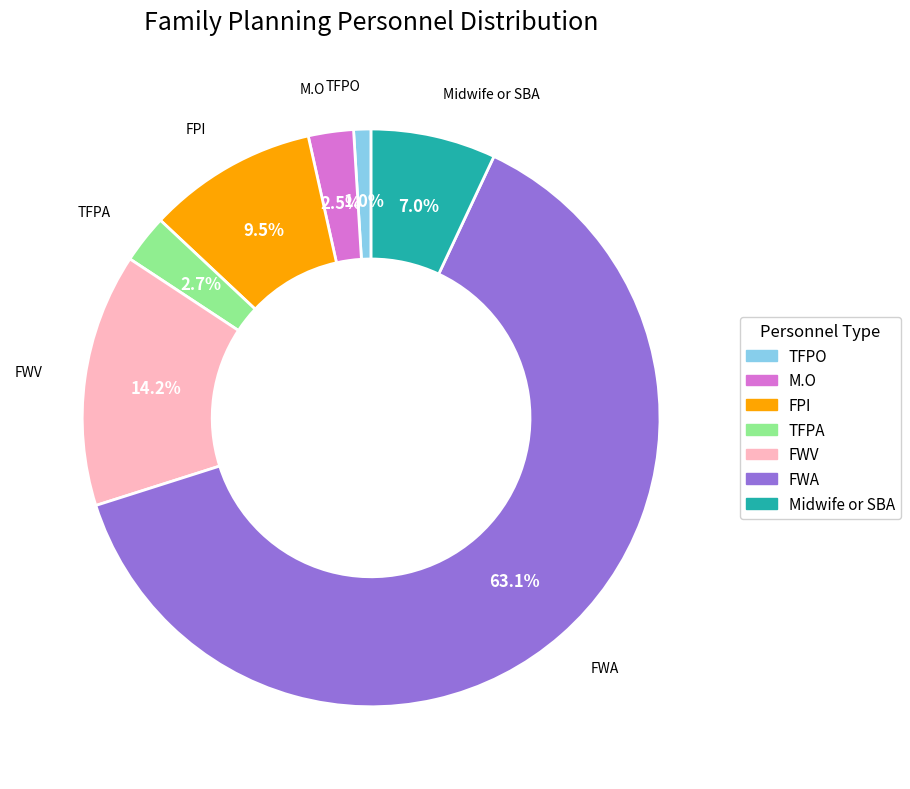

To the nearest percent, what is the combined percentage of FWA and M.O?

66%